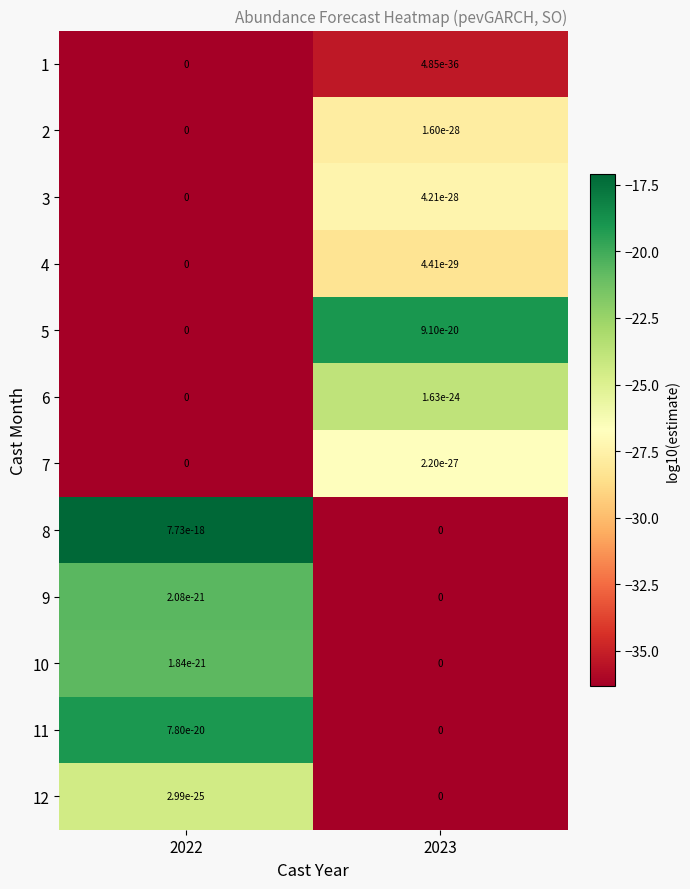

The value of 7 at 2023 is -10.3. True or false?

False